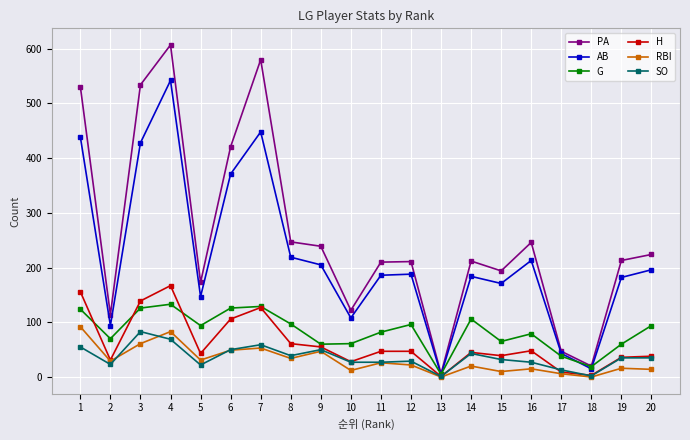

Does the chart display data point markers on the line(s)?

Yes